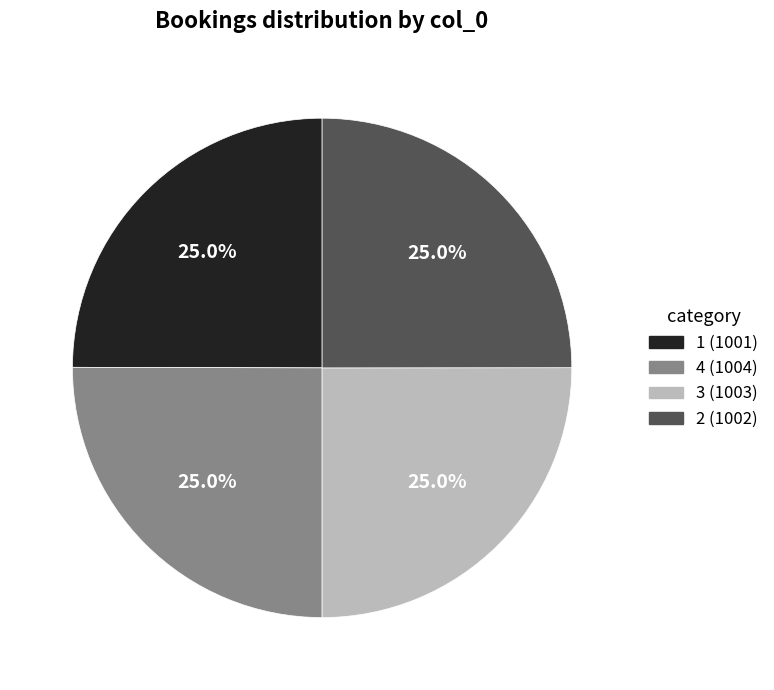

Approximately how many times larger is the value at 4 compared to 1?

1.0